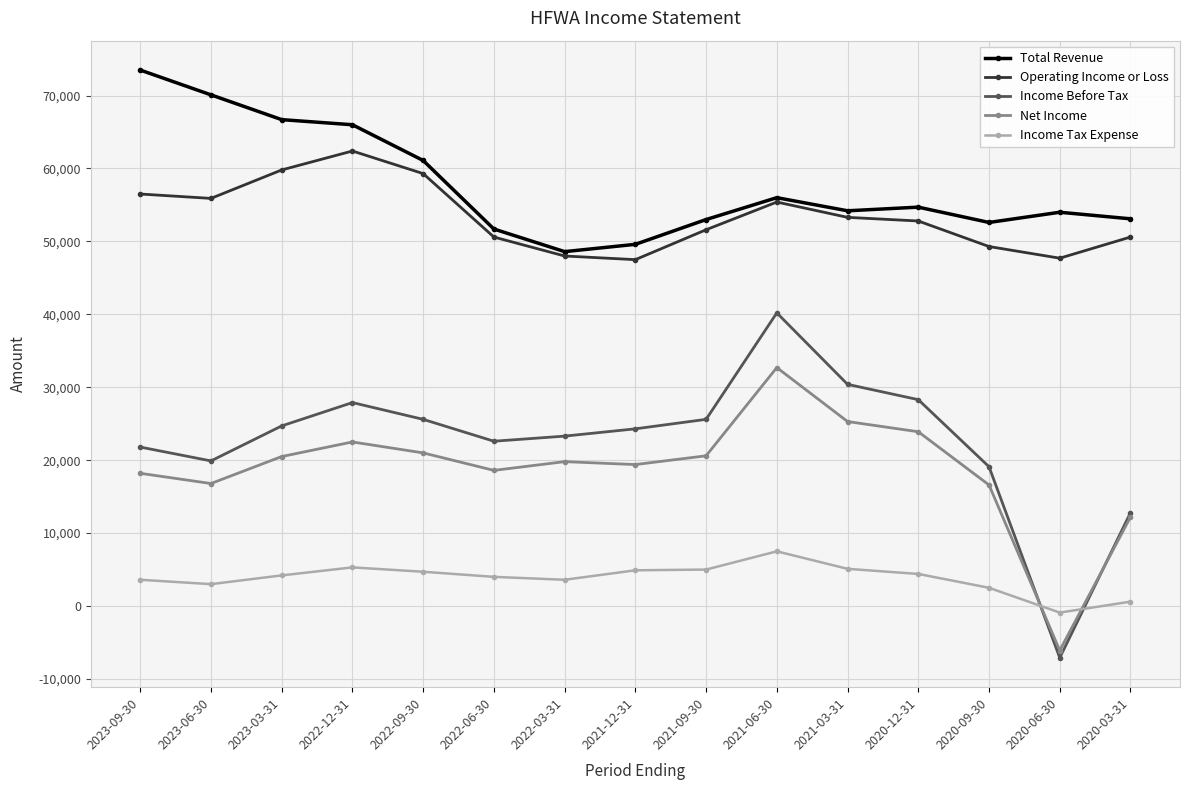

How many times do Net Income and Income Tax Expense cross each other?

2